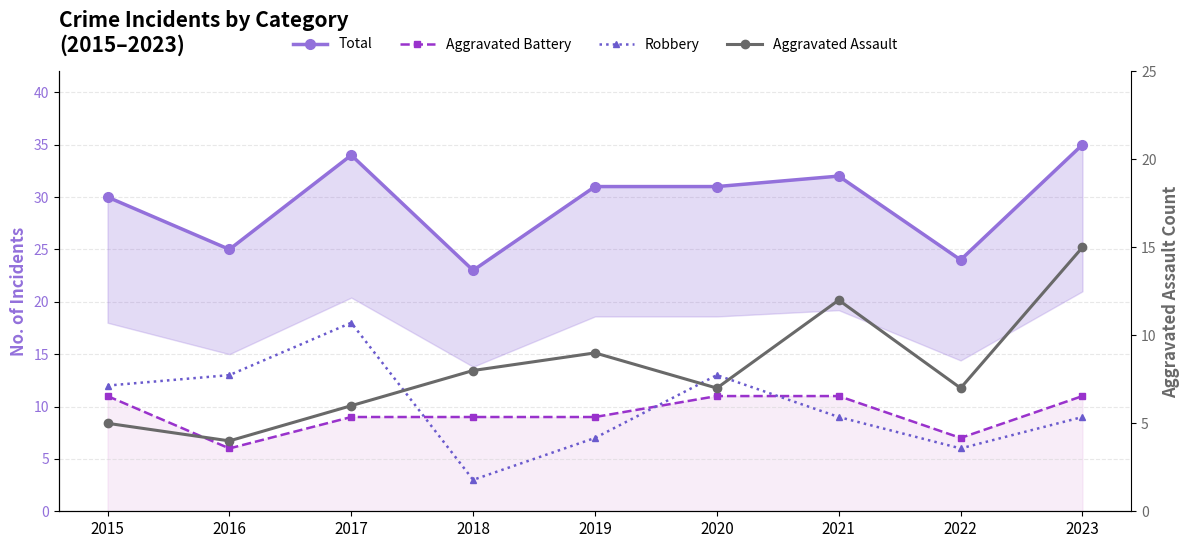

Reading right to left, what are all the values shown in this chart?

Total: 2023=35	2022=24	2021=32	2020=31	2019=31	2018=23	2017=34	2016=25	2015=30
Aggravated Battery: 2023=11	2022=7	2021=11	2020=11	2019=9	2018=9	2017=9	2016=6	2015=11
Robbery: 2023=9	2022=6	2021=9	2020=13	2019=7	2018=3	2017=18	2016=13	2015=12
Aggravated Assault: 2023=15	2022=7	2021=12	2020=7	2019=9	2018=8	2017=6	2016=4	2015=5